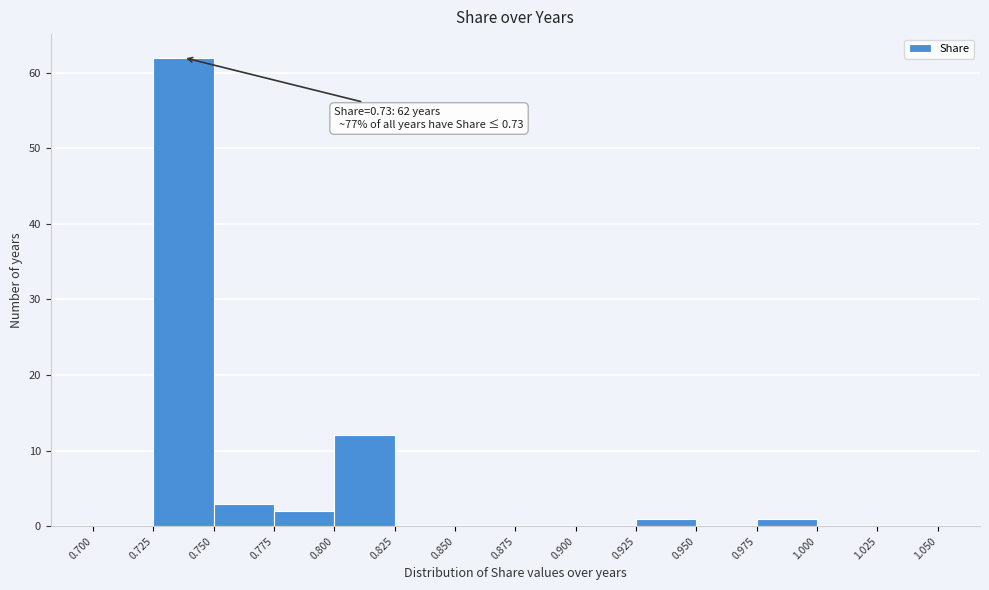

Which range on the x-axis has the tallest bar?

0.725 to 0.750